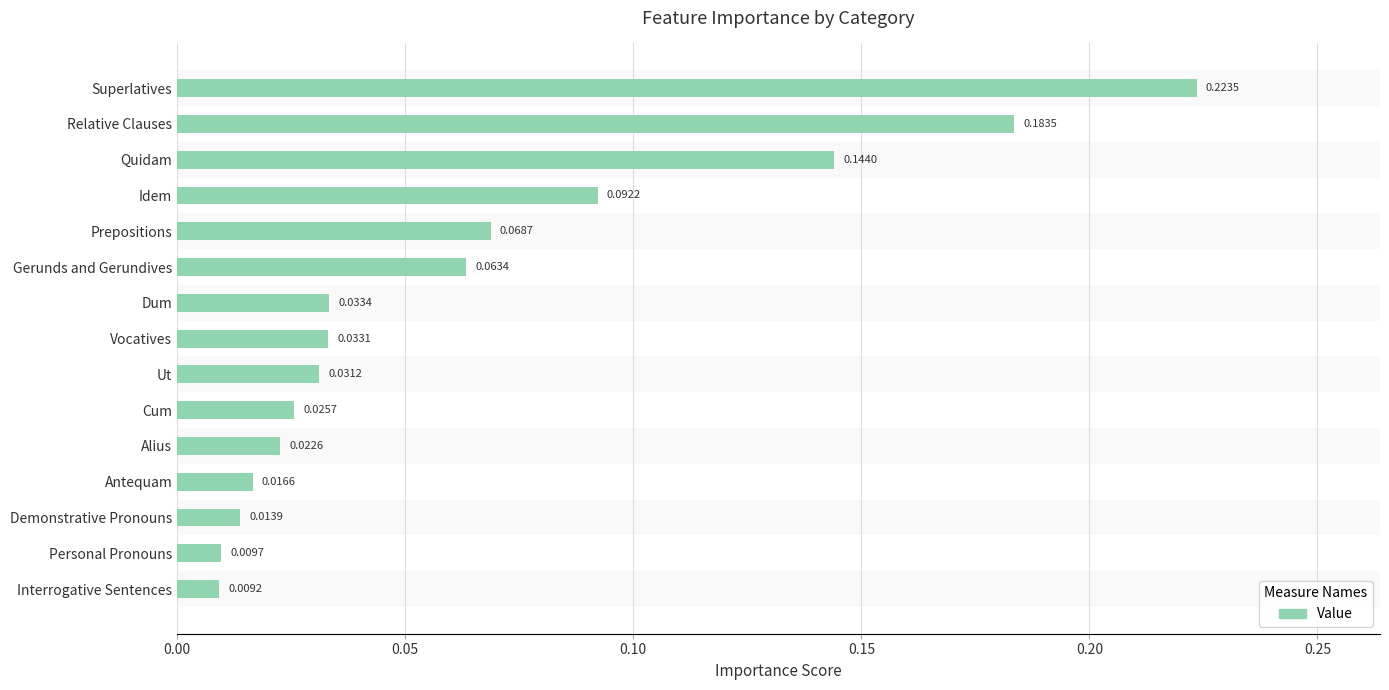

What is the sum of all values?

1.0